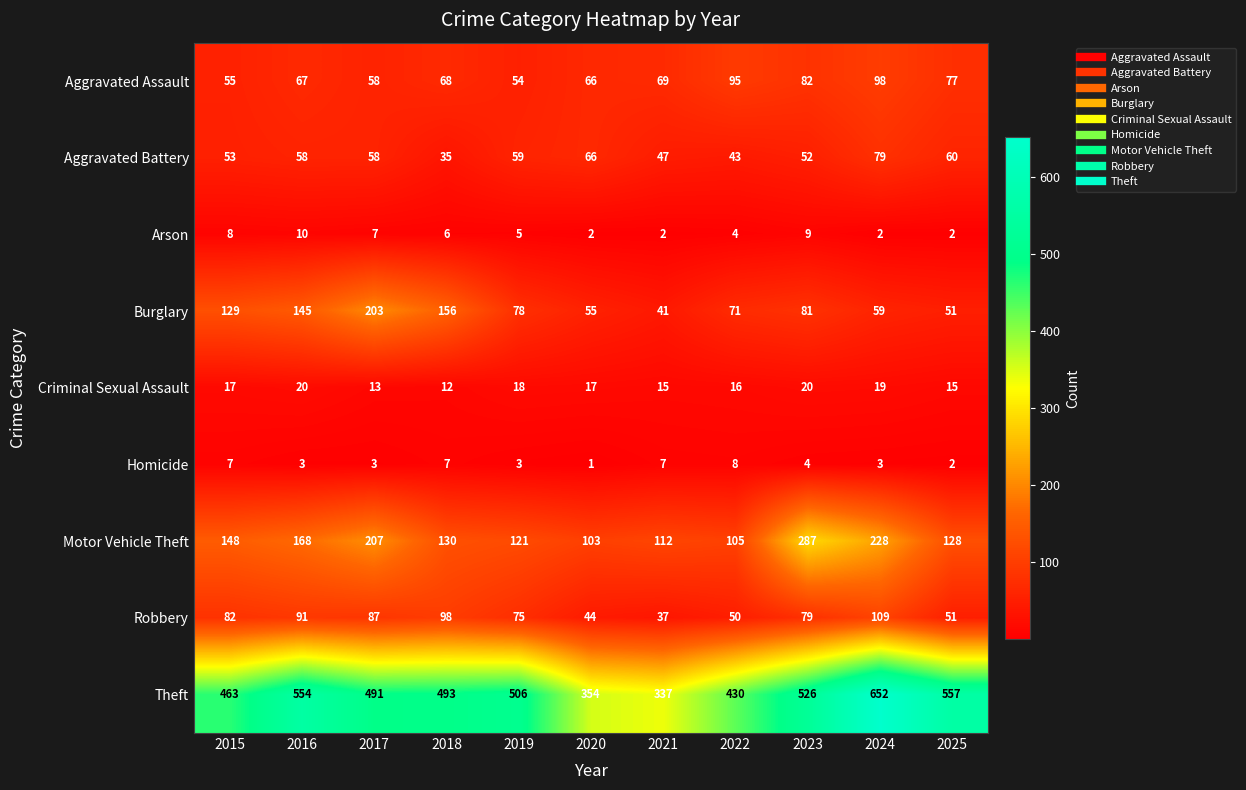

What is the spread (max minus min) of values at 2021?

335